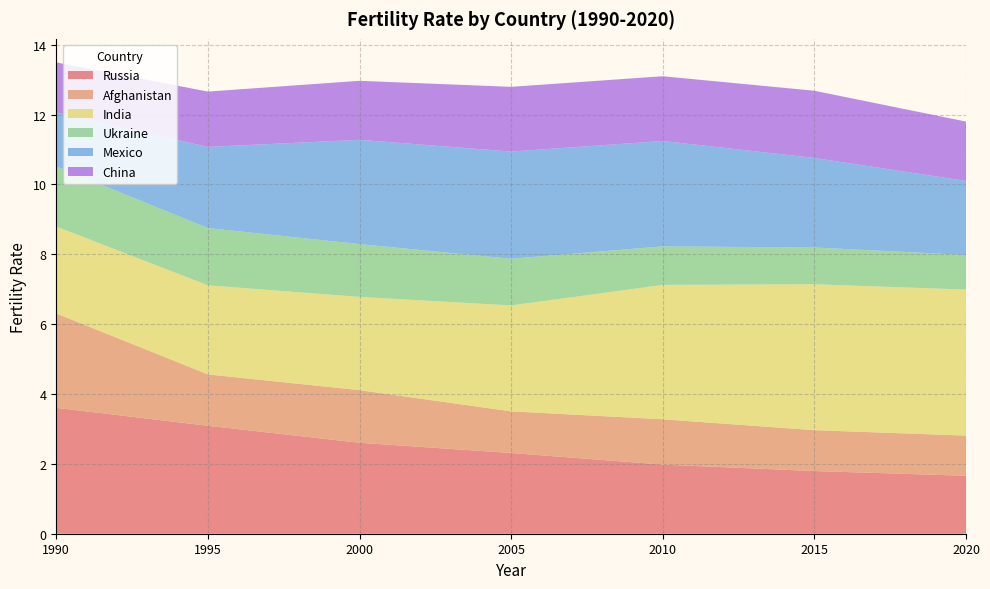

Reading right to left, what are all the values shown in this chart?

Russia: 1.7	1.8	2.0	2.3	2.6	3.1	3.6
Afghanistan: 1.1	1.2	1.3	1.2	1.5	1.5	2.7
India: 4.2	4.2	3.8	3.0	2.7	2.6	2.5
Ukraine: 1.0	1.1	1.1	1.3	1.5	1.6	1.7
Mexico: 2.1	2.6	3.0	3.1	3.0	2.3	1.5
China: 1.7	1.9	1.9	1.9	1.7	1.6	1.4